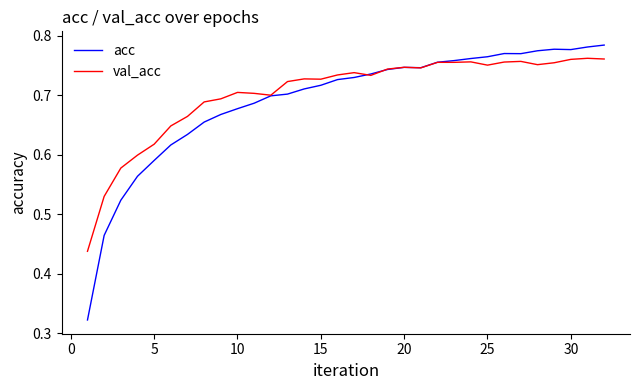

List the series in order of their peak value, highest first.

acc, val_acc